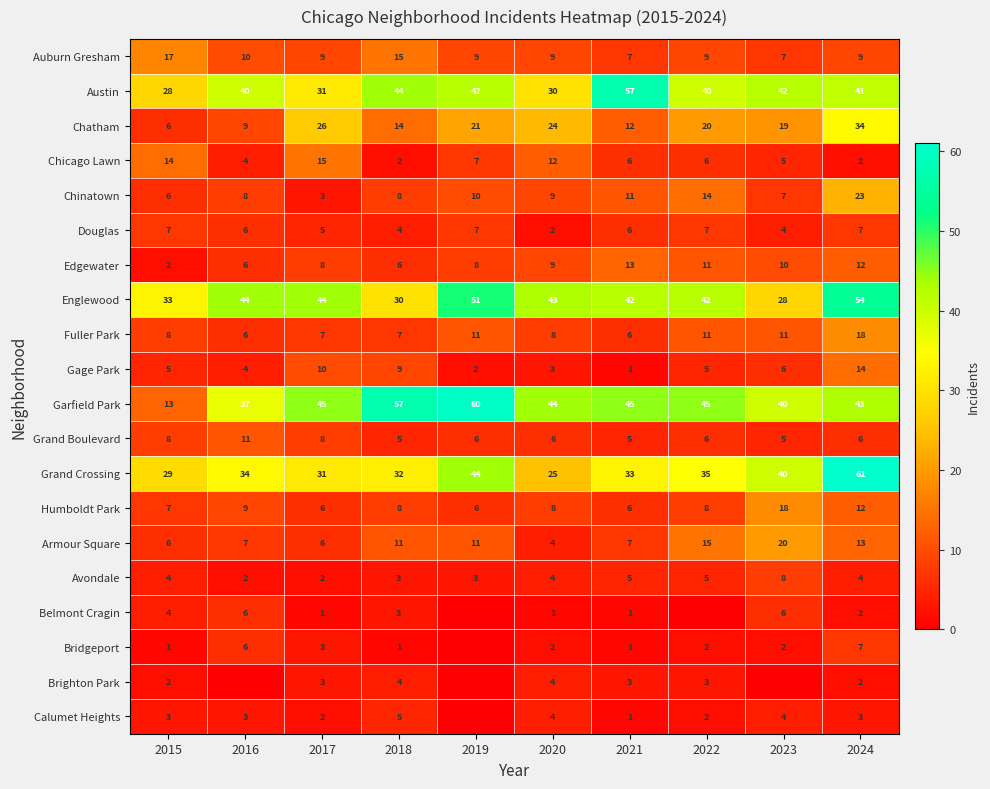

Where is Grand Crossing nearest to the value 43?

2019